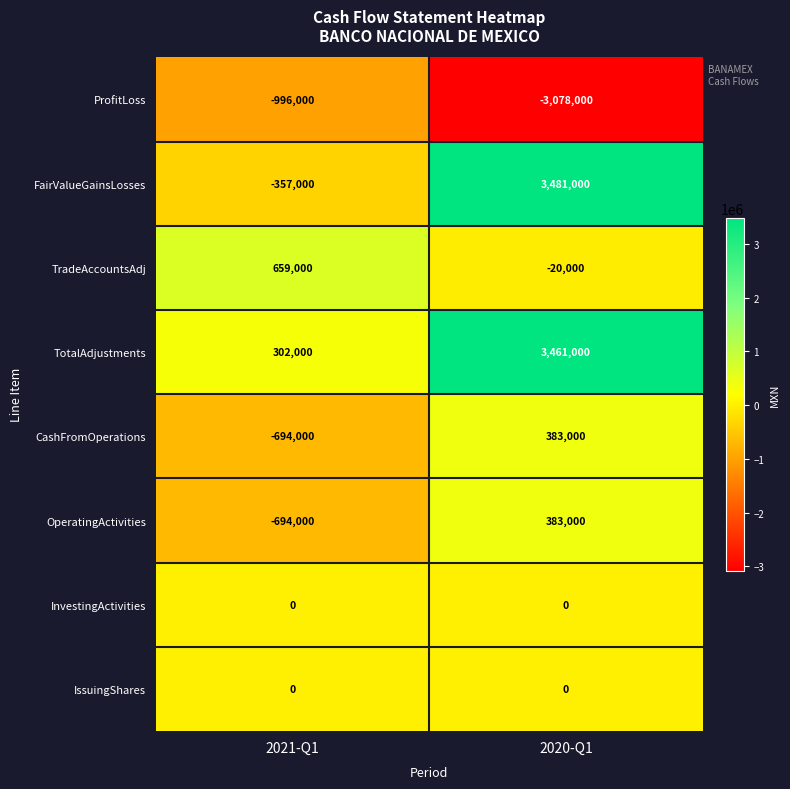

Which category has the highest value across all series?

2020-Q1